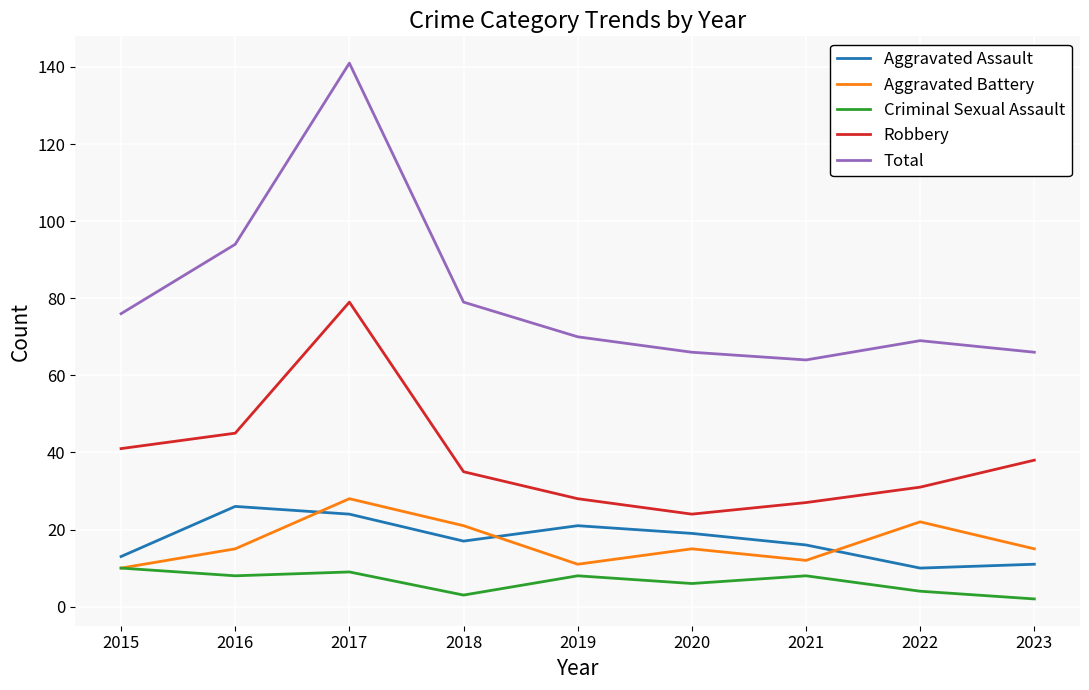

The value of Criminal Sexual Assault at 2021 is 8. True or false?

True